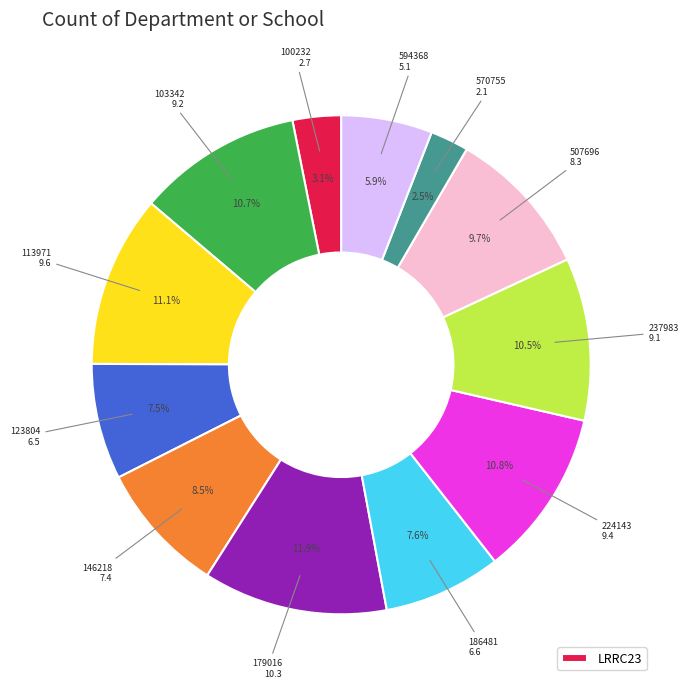

To the nearest percent, what is the difference between the largest and smallest slice percentages?

9%